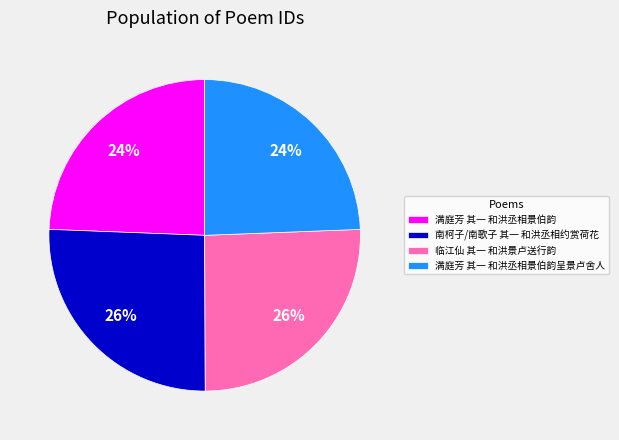

Is 满庭芳 其一 和洪丞相景伯韵 the majority of the pie?

No